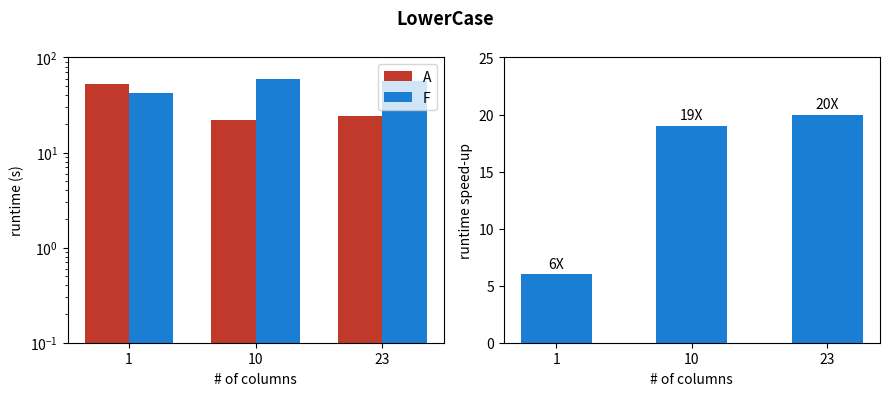

Reading left to right, extract all data points from this chart.

A: 52	22	24
F: 42	59	56
M: 6	19	20